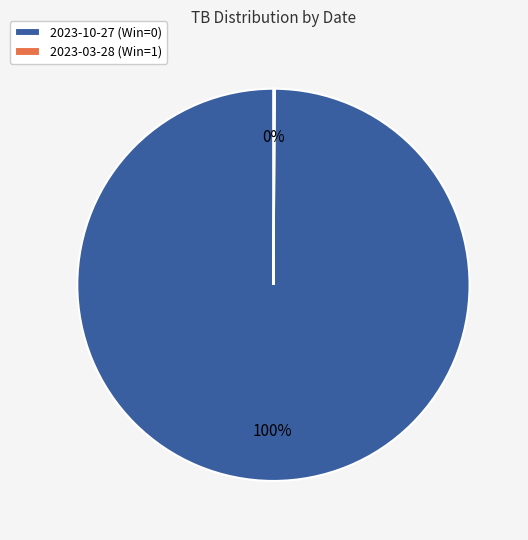

True or false: 2023-10-27 (Win=0) accounts for 100% of the total.

True